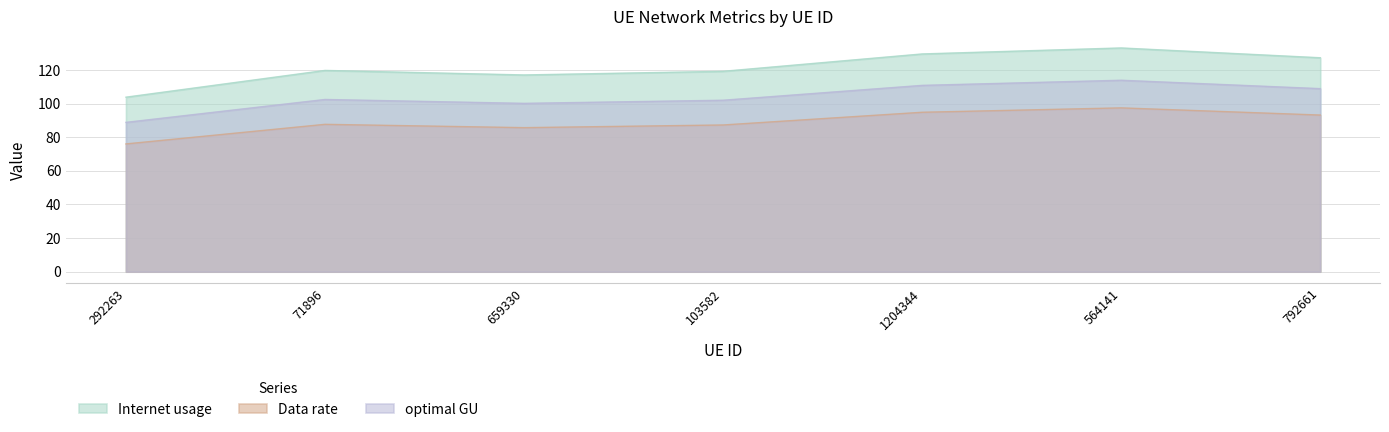

Read the Data rate value at 103582.

87.3